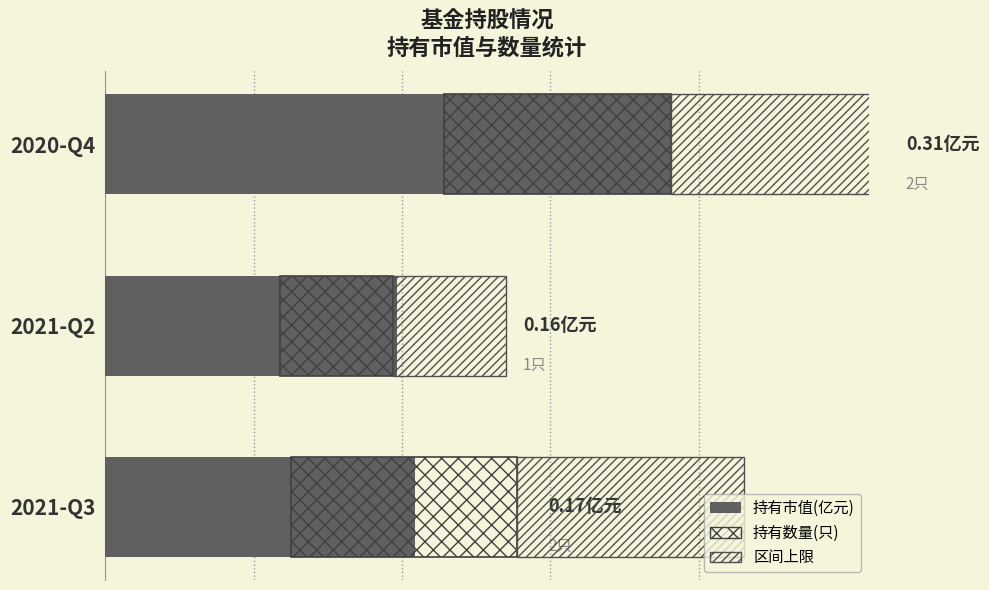

At 2020-Q4, list the series in order from largest to smallest.

持有市值(亿元), 持有数量(只)